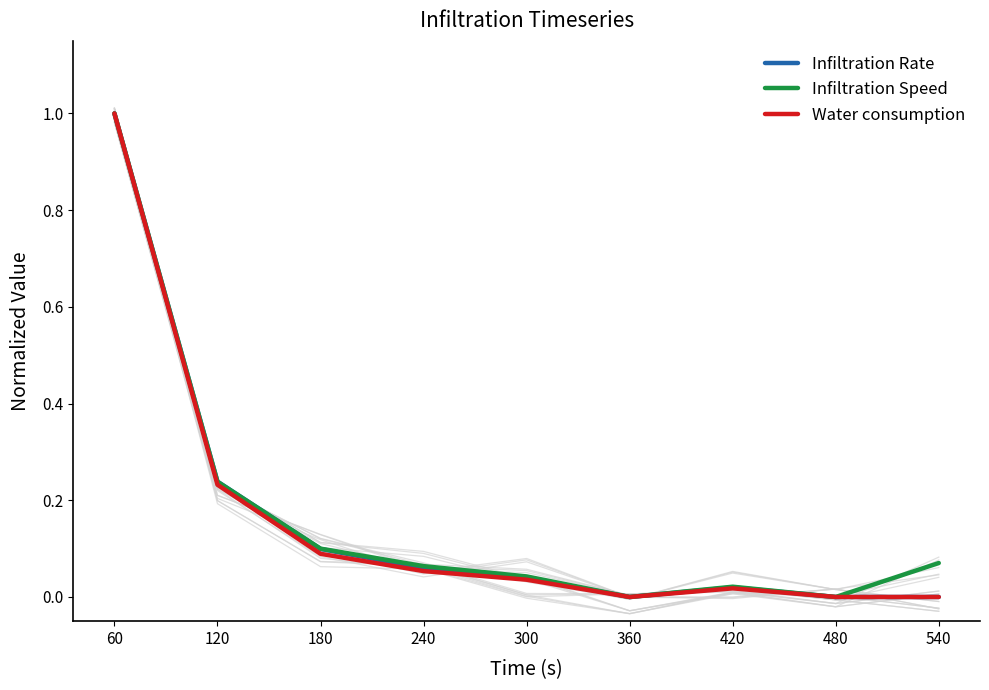

What is the value of the Infiltration Rate point at the 4th from the left?

0.1